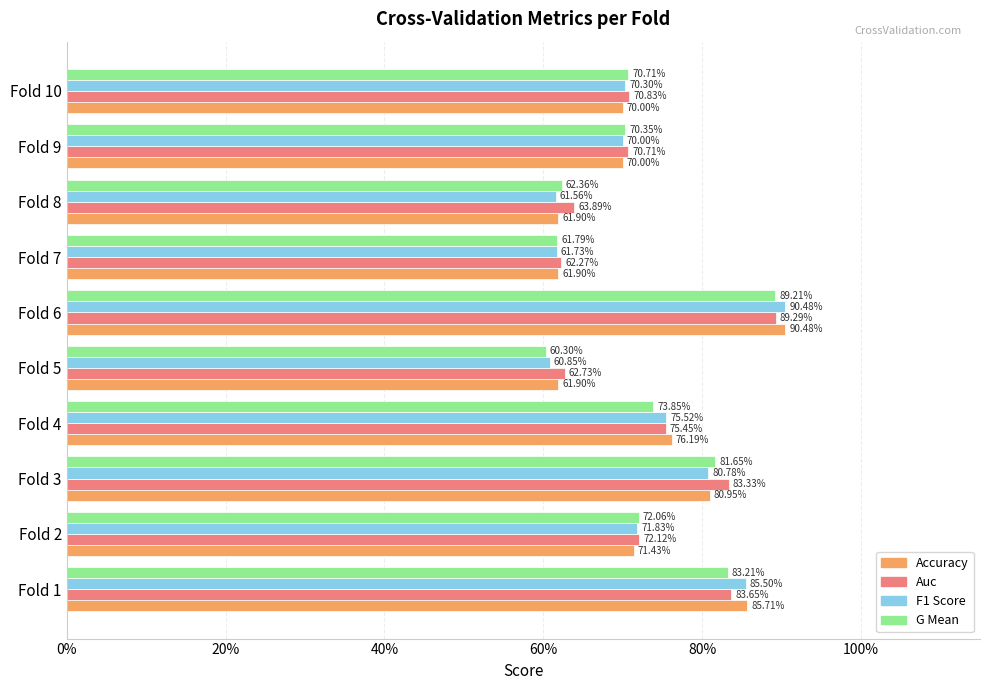

Reading left to right, what are all the values shown in this chart?

accuracy: 0.9	0.7	0.8	0.8	0.6	0.9	0.6	0.6	0.7	0.7
auc: 0.8	0.7	0.8	0.8	0.6	0.9	0.6	0.6	0.7	0.7
f1_score: 0.9	0.7	0.8	0.8	0.6	0.9	0.6	0.6	0.7	0.7
g_mean: 0.8	0.7	0.8	0.7	0.6	0.9	0.6	0.6	0.7	0.7